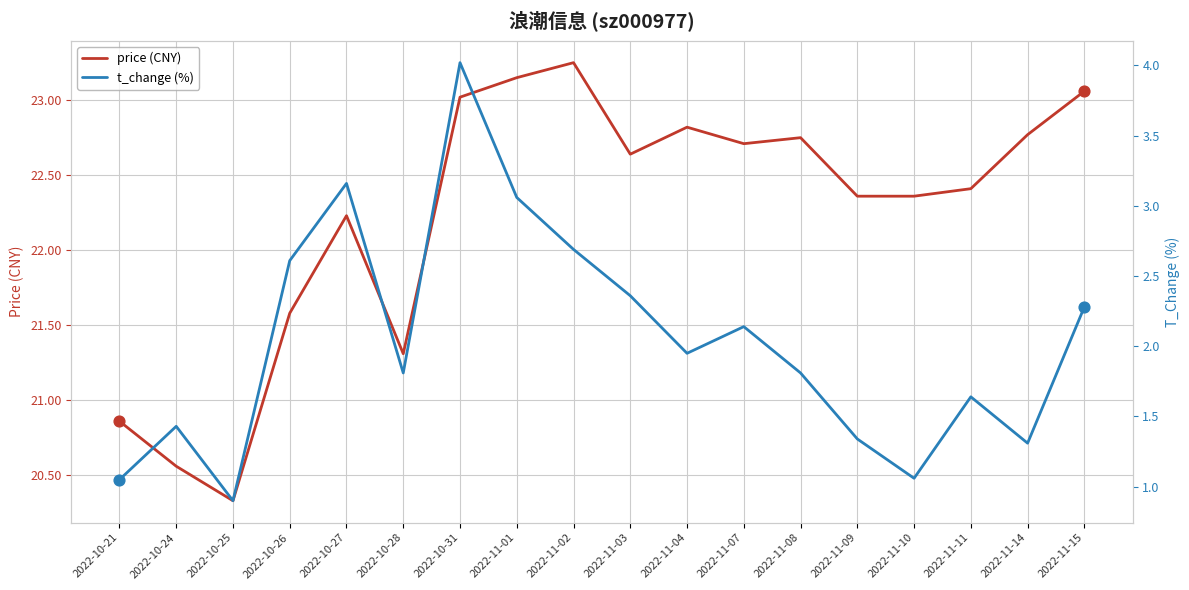

Which series has the largest Y range (max minus min)?

t_change (%)